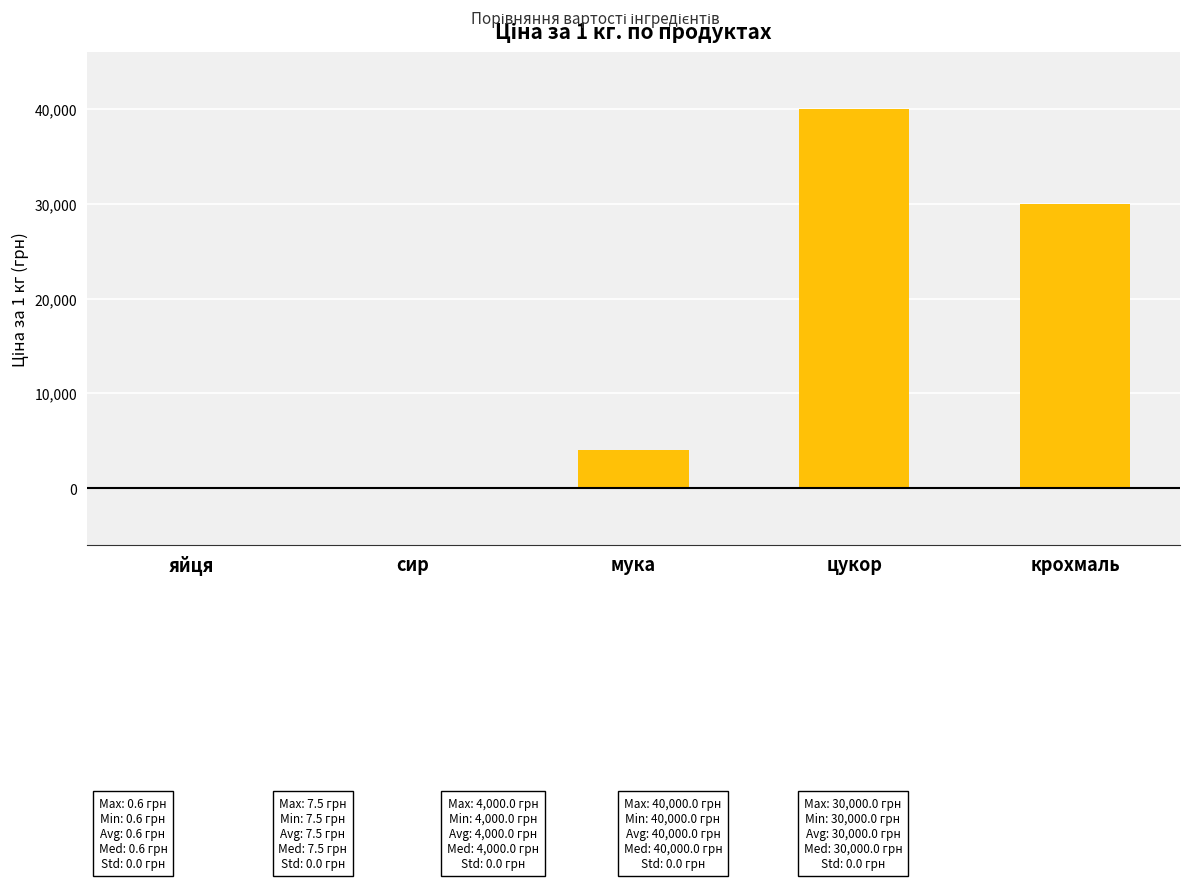

The value at крохмаль is 49494.4. True or false?

False